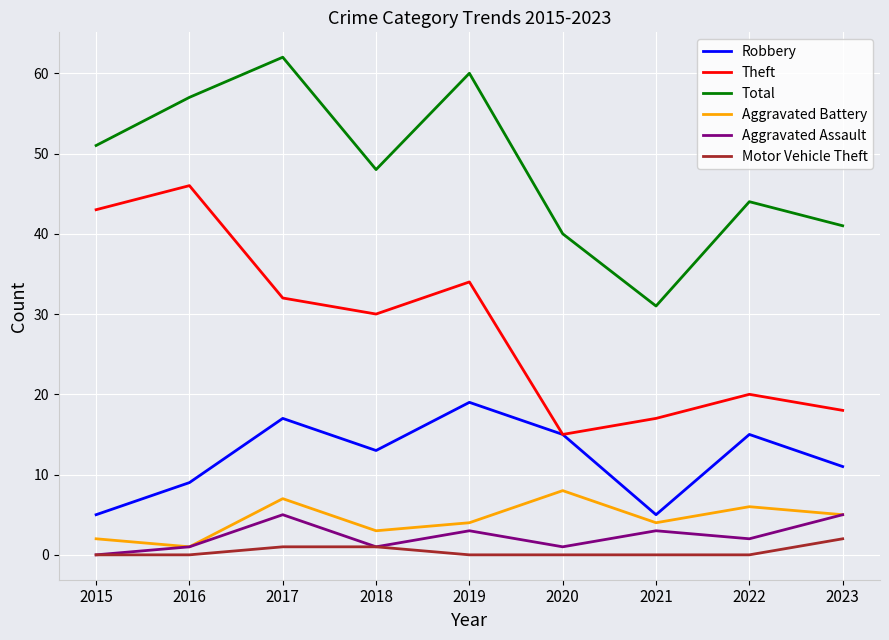

What is the spread (max minus min) of values at 2016?

57